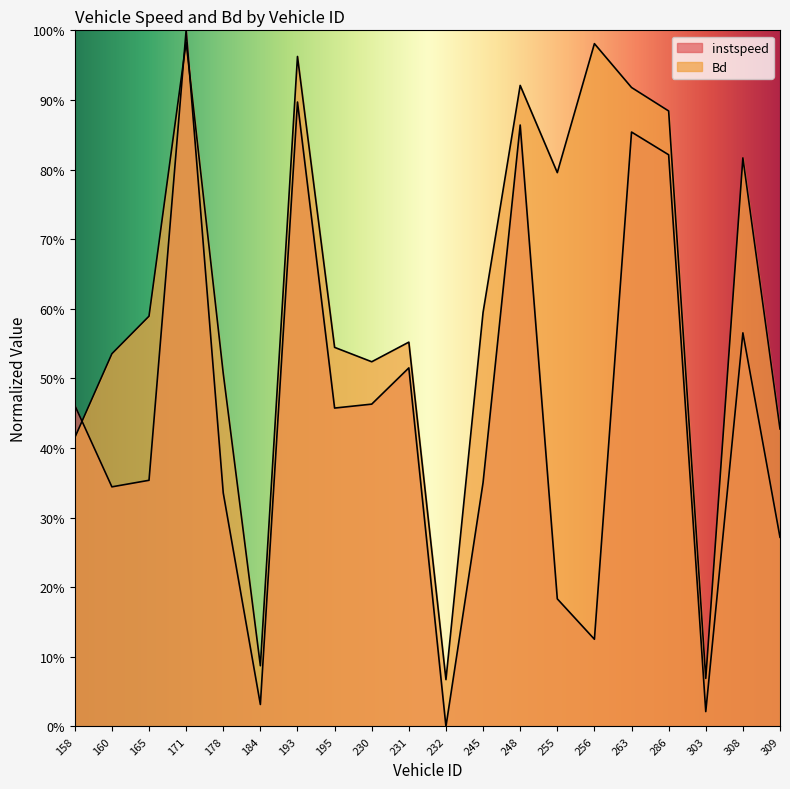

Reading left to right, extract all data points from this chart.

instspeed: 0.5	0.3	0.4	1.0	0.3	0.0	0.9	0.5	0.5	0.5	0.0	0.4	0.9	0.2	0.1	0.9	0.8	0.0	0.6	0.3
Bd: 0.4	0.5	0.6	1.0	0.5	0.1	1.0	0.5	0.5	0.6	0.1	0.6	0.9	0.8	1.0	0.9	0.9	0.1	0.8	0.4